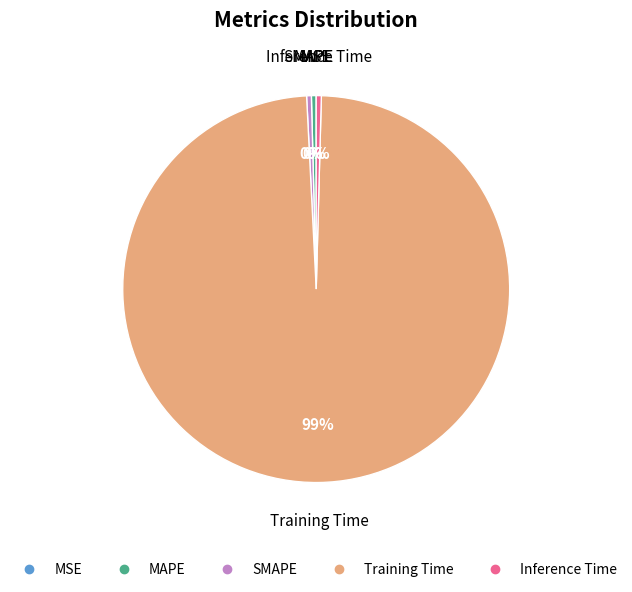

Do Training Time and SMAPE together represent more than half of the pie?

Yes